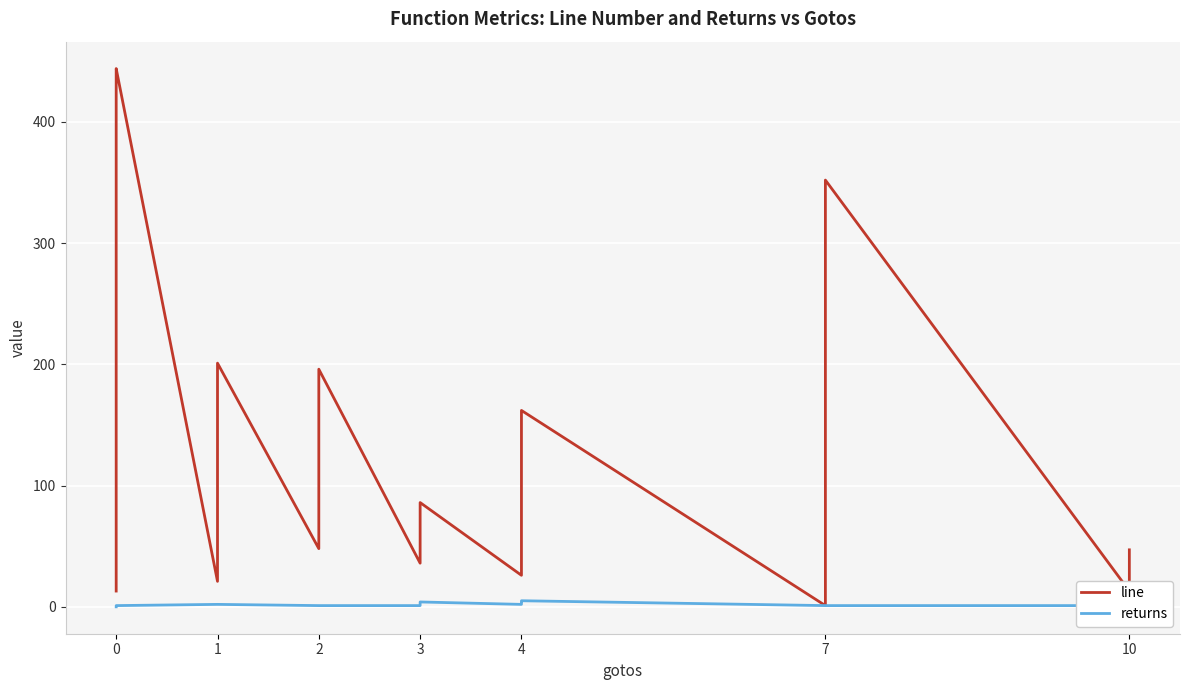

Between 9 and 15, which series saw the biggest shift?

line